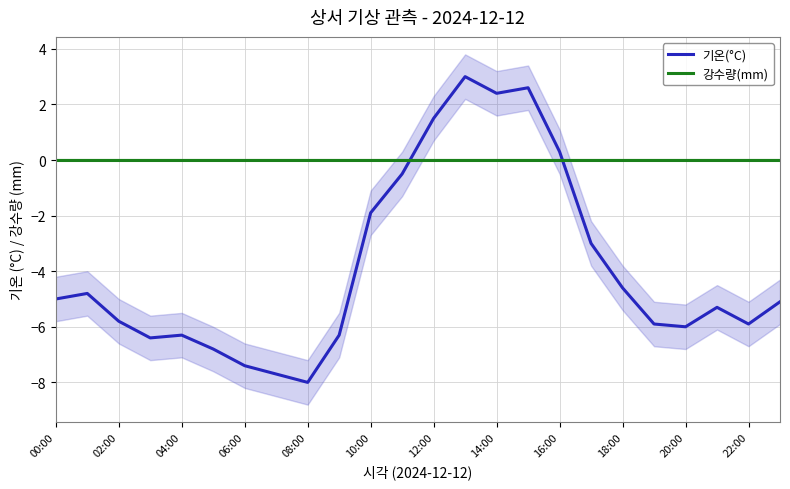

Is this an area chart (filled region under the line)?

No